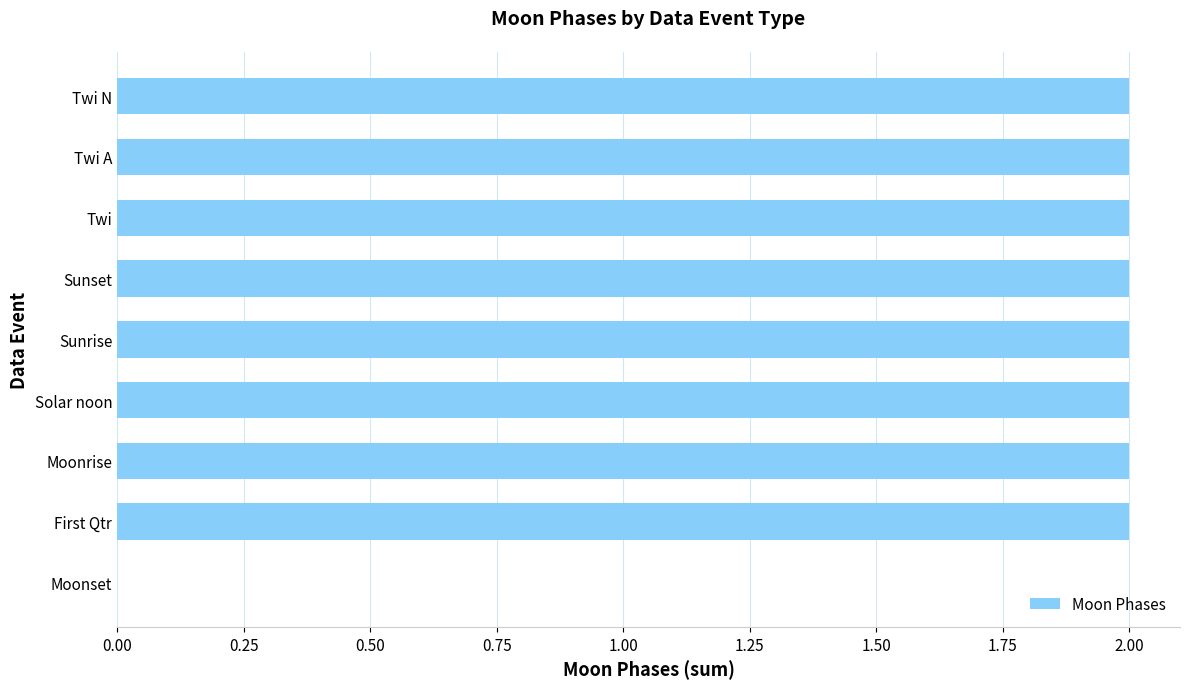

What is the sum of the values at First Qtr and Twi N?

4